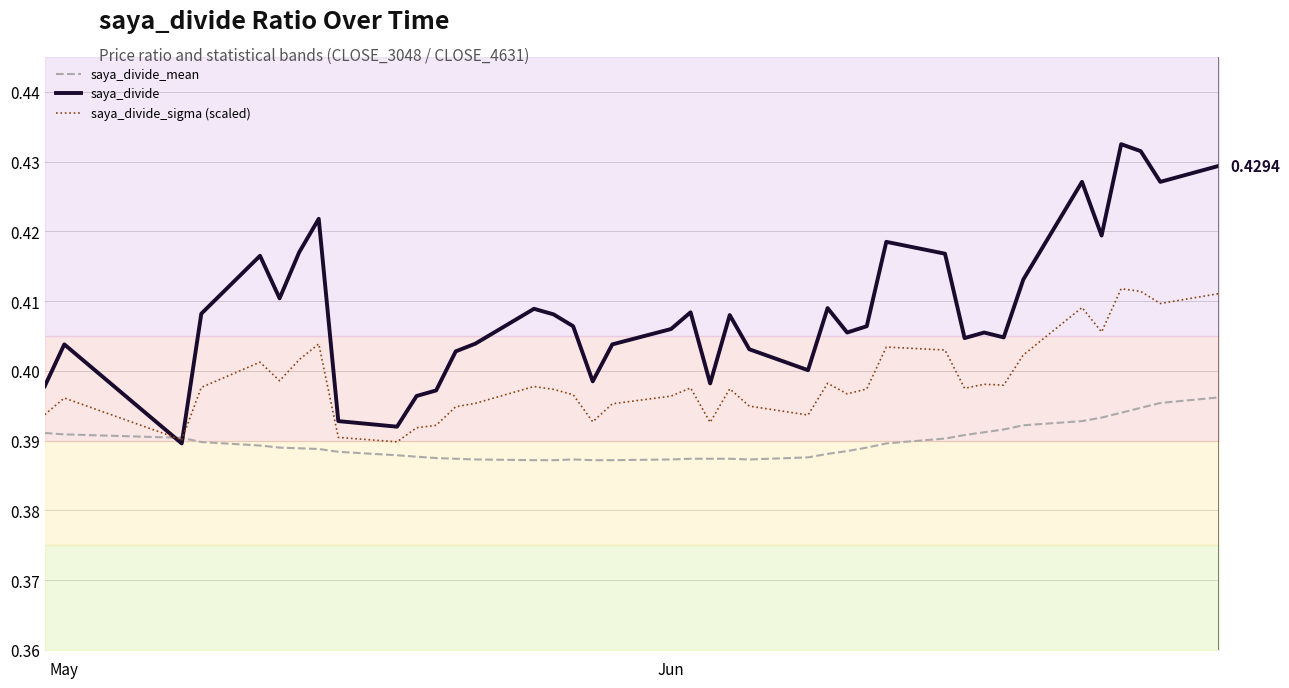

What is the minimum value shown in the chart?

0.4